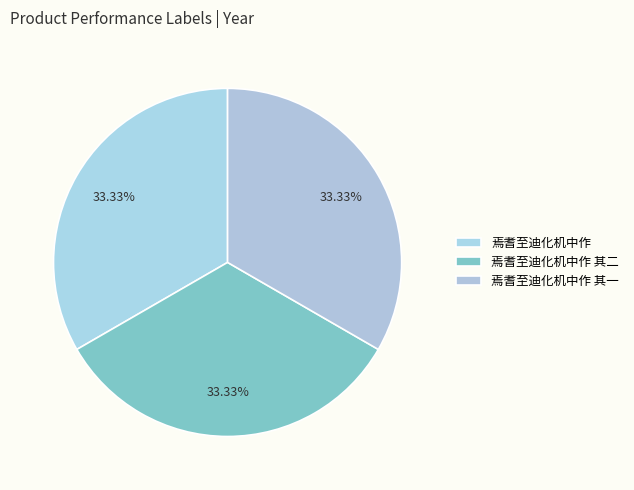

What percentage is the 焉耆至迪化机中作 其一 slice, to the nearest percent?

33%